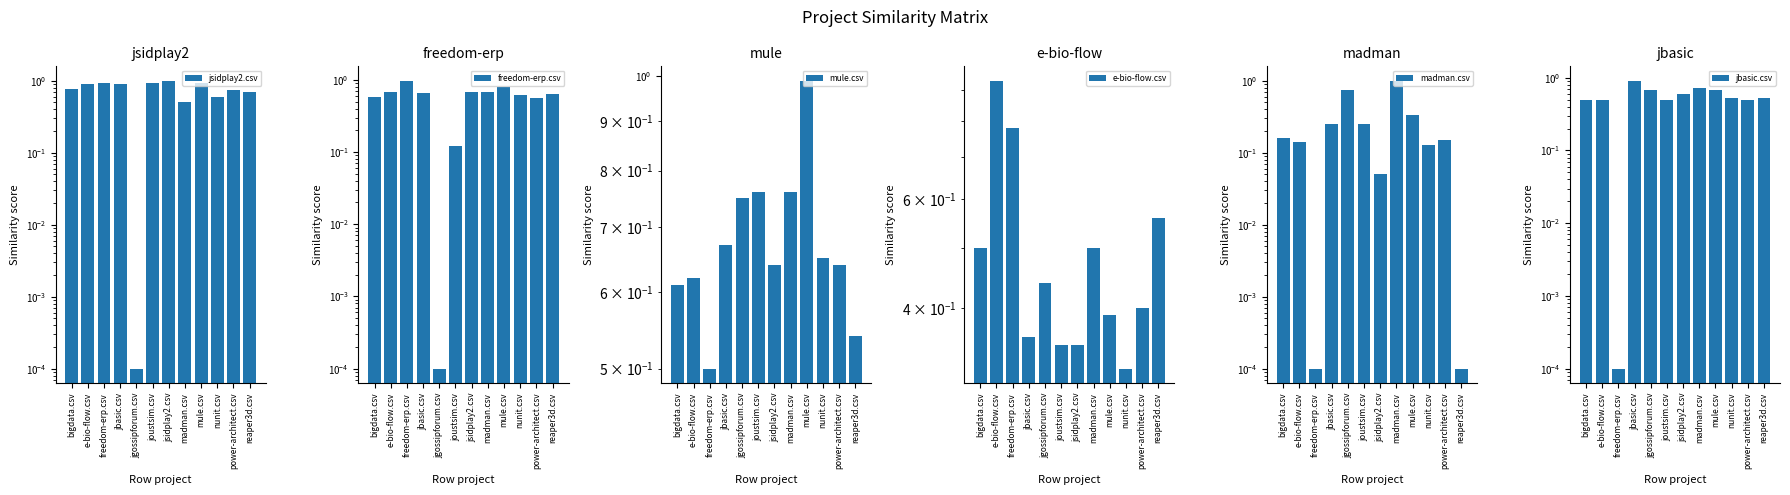

Which series has the largest total across all categories?

jsidplay2.csv